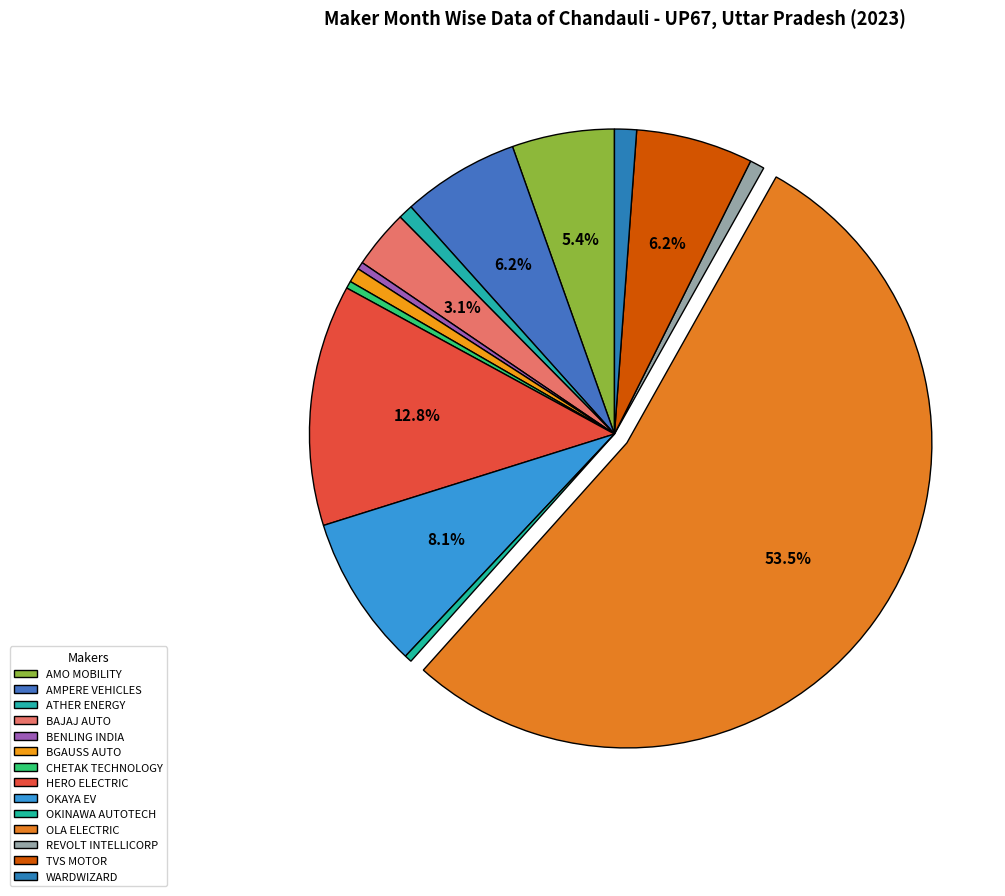

Which has a higher value, REVOLT INTELLICORP or OKINAWA AUTOTECH?

REVOLT INTELLICORP